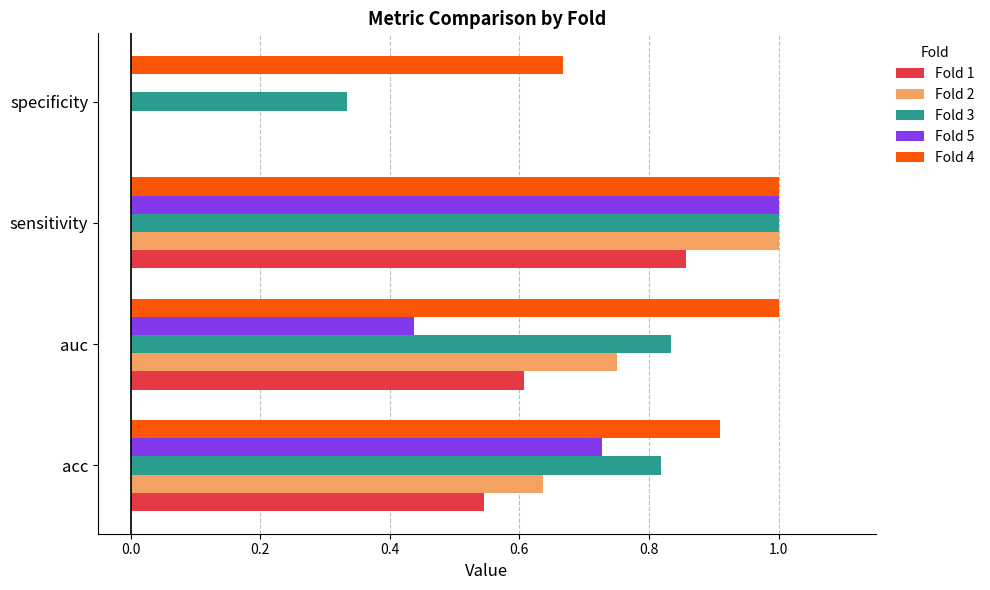

Is it true that Fold 2 equals 1.0 at sensitivity?

True